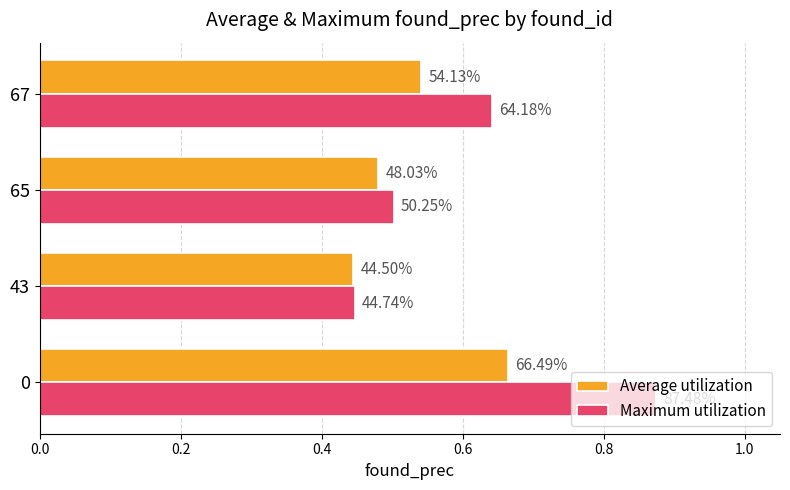

What is the sum of all Maximum utilization values?

2.5